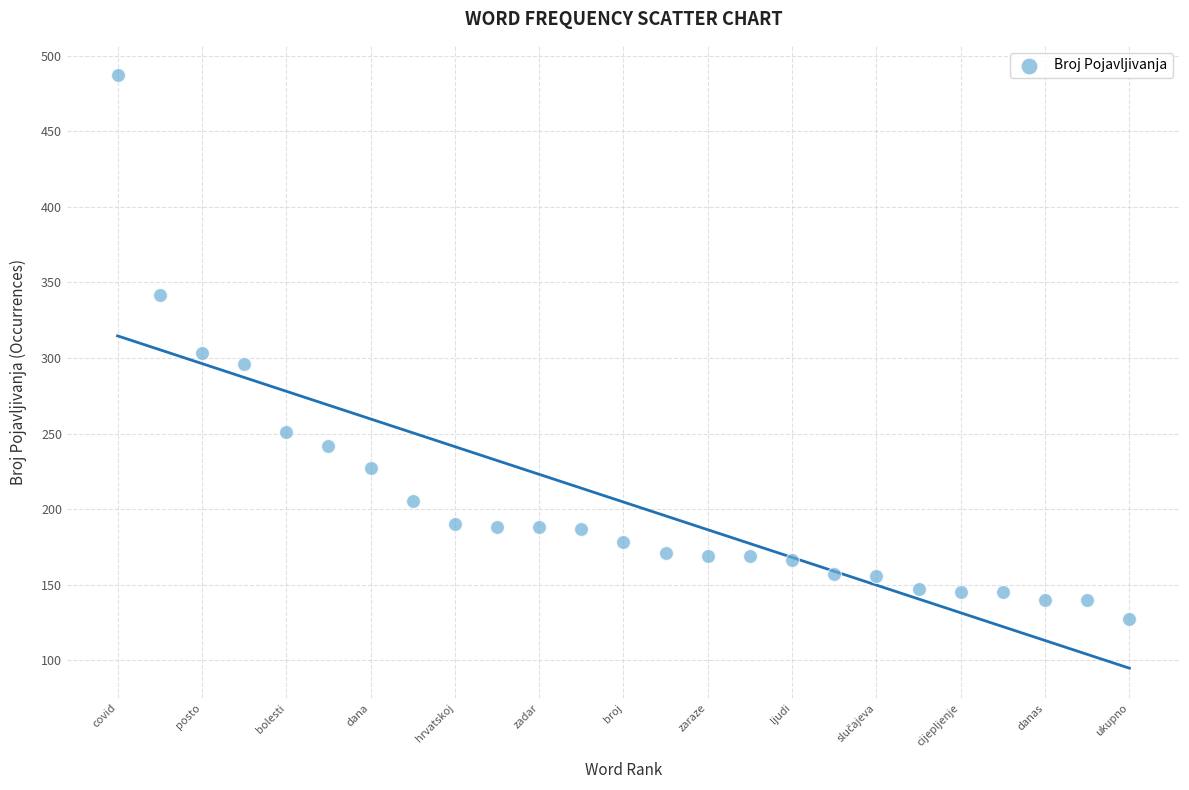

What is the range of Y values (max minus min)?

360